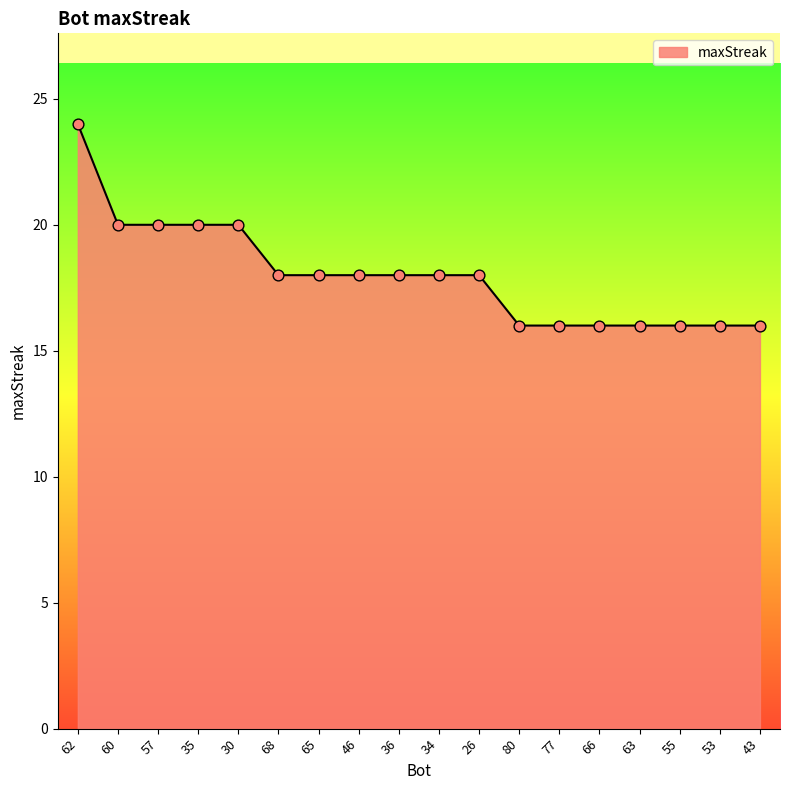

Approximately how many times larger is the value at 80 compared to 77?

1.0